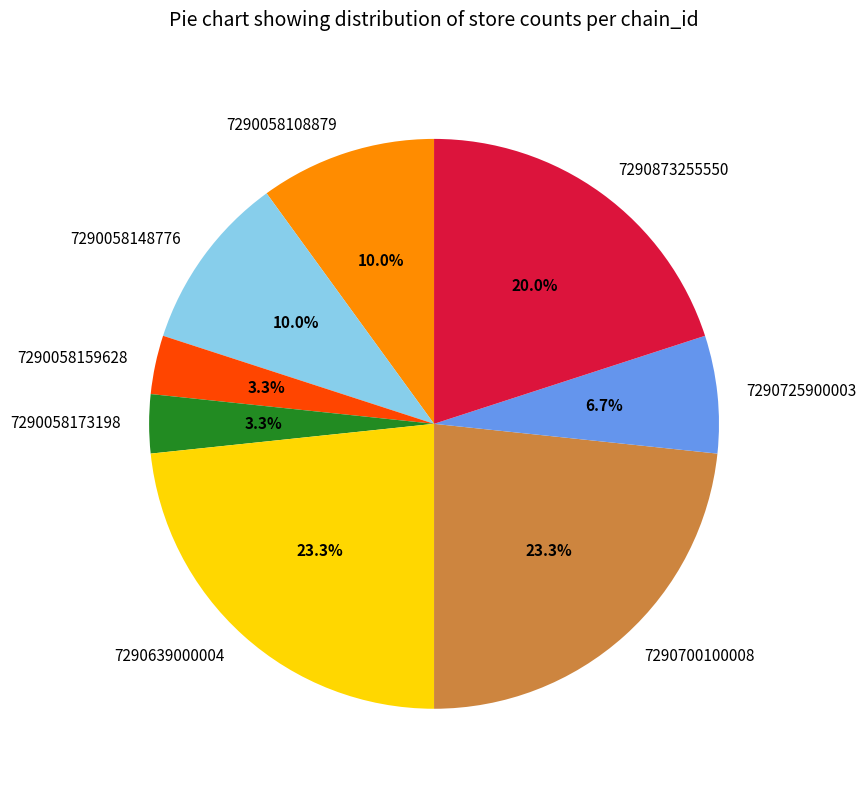

What is the total percentage of 7290700100008 and 7290058148776?

33.3%